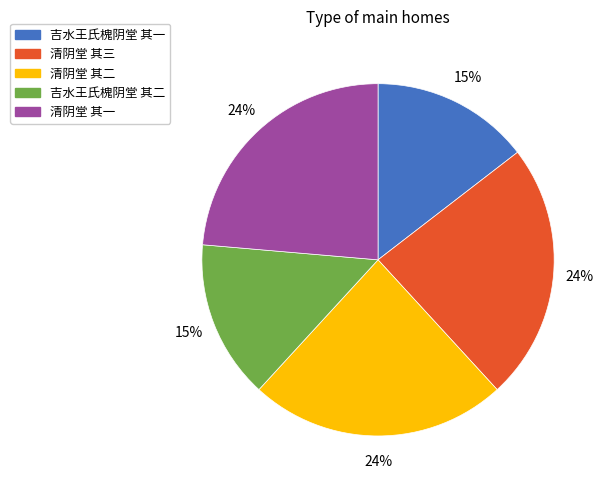

Do 清阴堂 其三 and 吉水王氏槐阴堂 其一 together represent more than half of the pie?

No